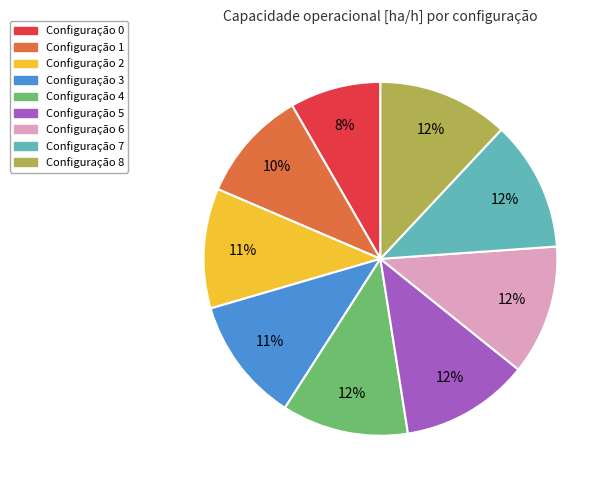

To the nearest percent, what is the difference between the largest and smallest slice percentages?

4%